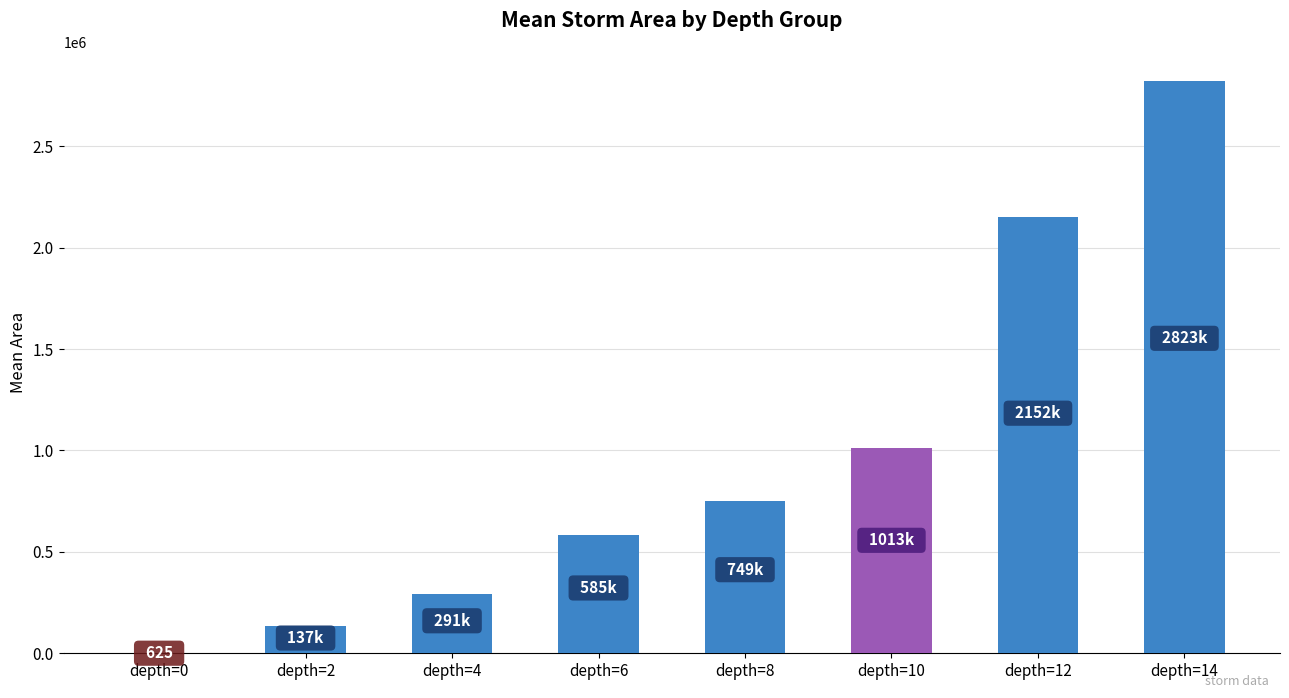

The value at depth=12 is 878668.3. True or false?

False